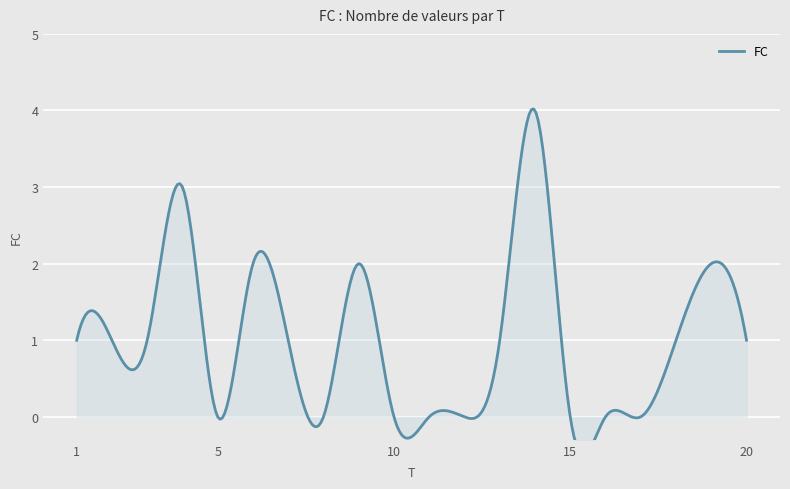

At which label does the data first exceed 1?

4